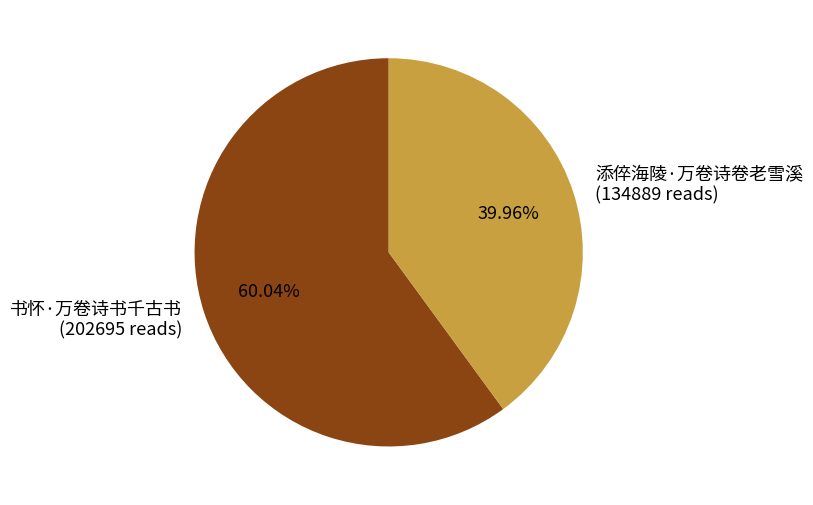

To the nearest percent, what percentage of the pie is 添倅海陵·万卷诗卷老雪溪?

40%